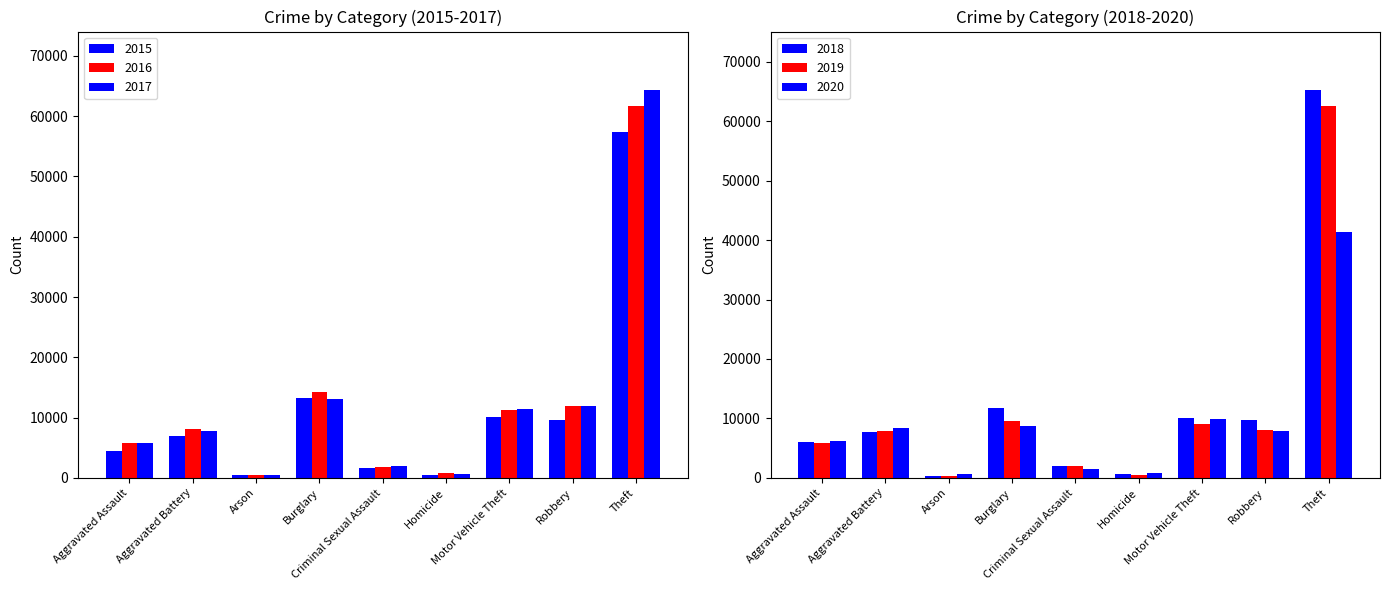

True or false: 2020 has a value of 8758 at Burglary.

True